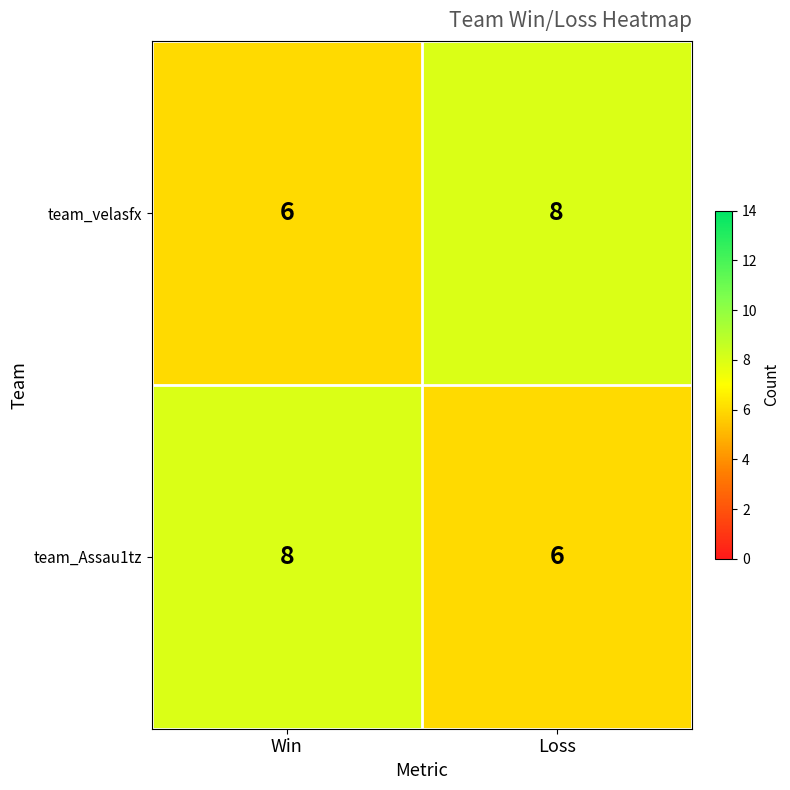

What is the difference between the highest and lowest values at Win?

2